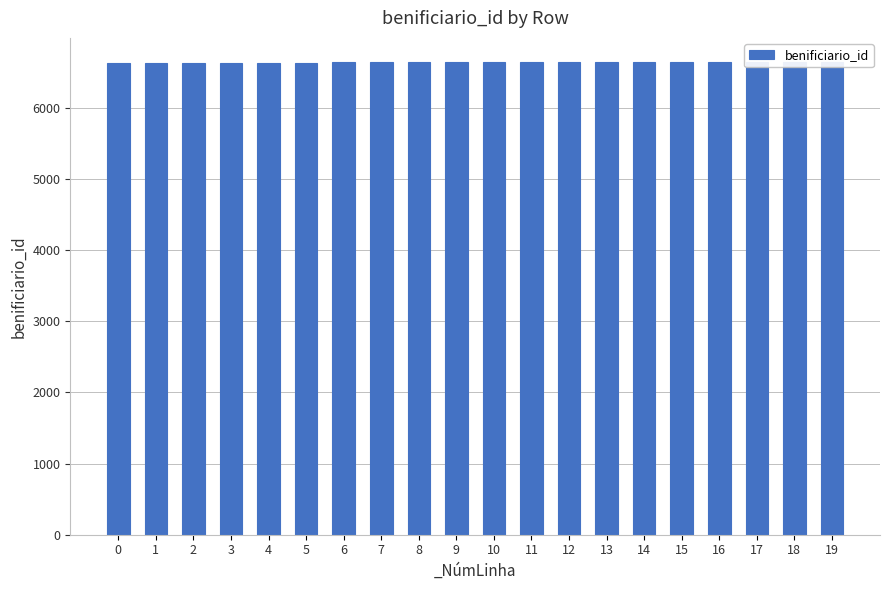

Reading left to right, extract all data points from this chart.

0=6624	1=6625	2=6627	3=6630	4=6631	5=6632	6=6633	7=6634	8=6635	9=6636	10=6637	11=6638	12=6639	13=6640	14=6641	15=6642	16=6643	17=6644	18=6645	19=6646